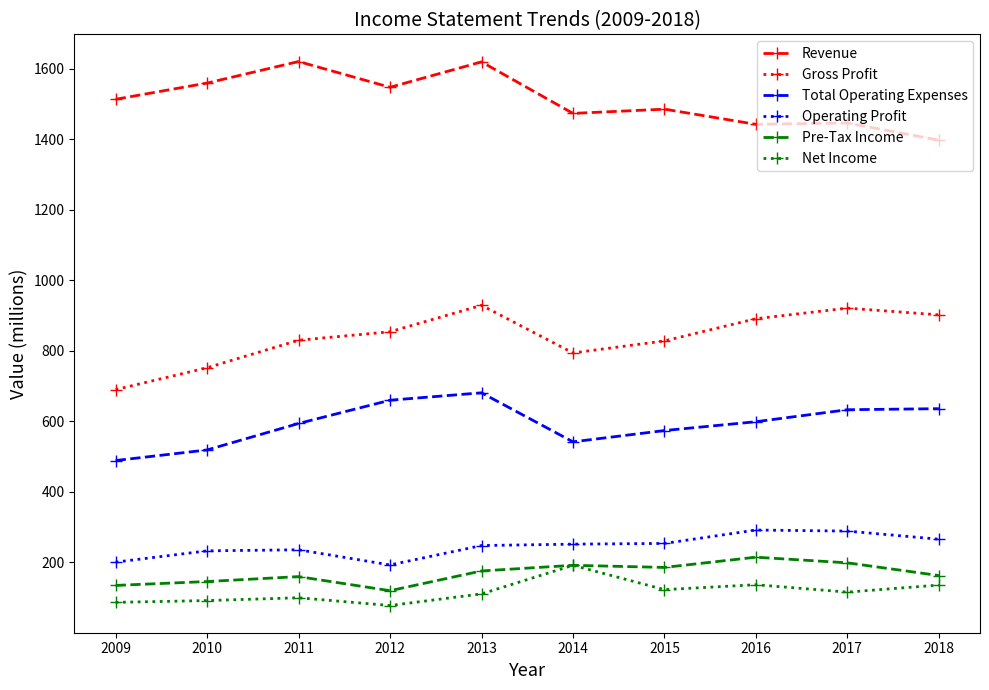

What are all the series names shown in the legend?

Revenue, Gross Profit, Total Operating Expenses, Operating Profit, Pre-Tax Income, Net Income